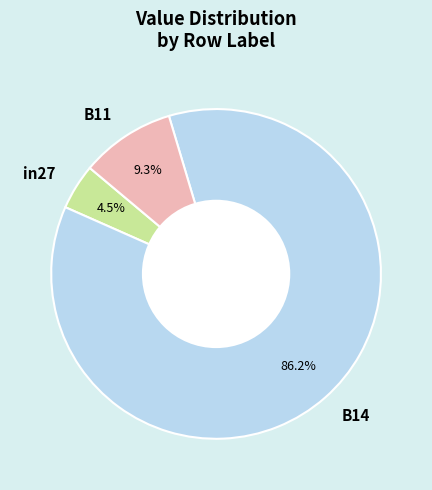

Combined, what portion of the pie is B11 and in27?

13.8%